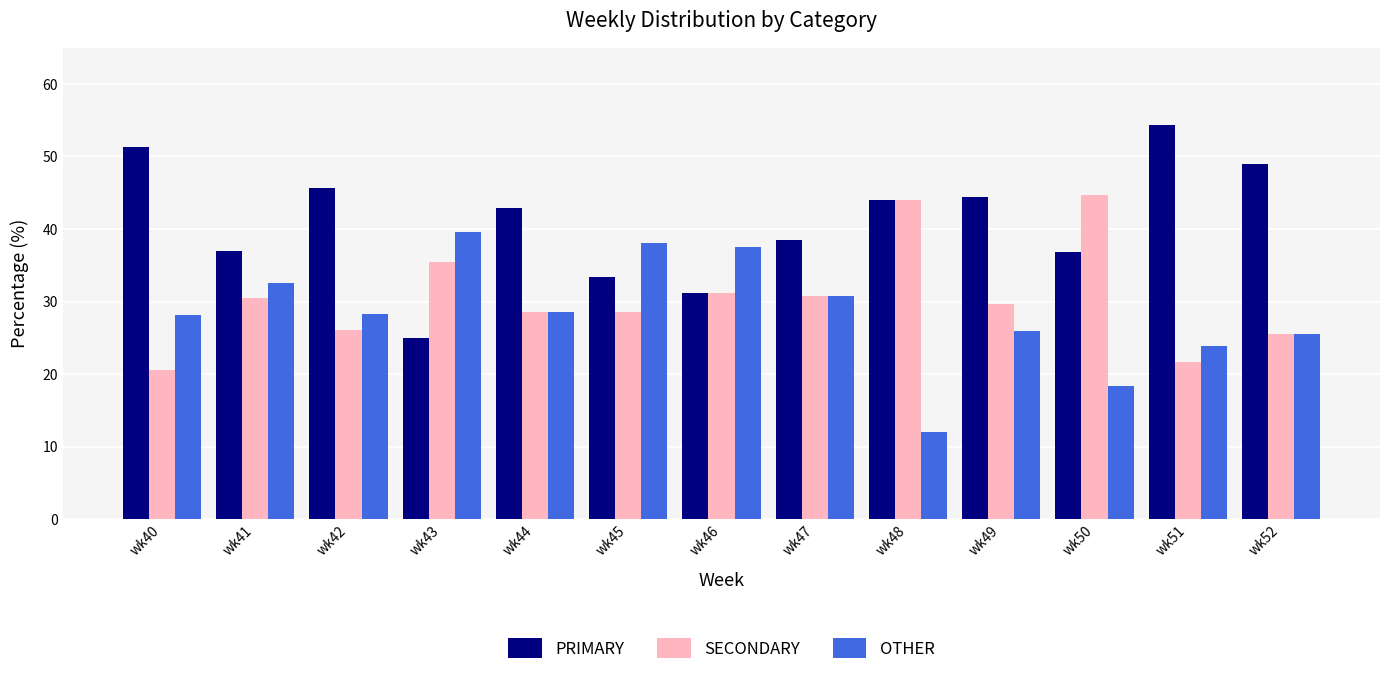

What is the highest value of the PRIMARY series?

54.3